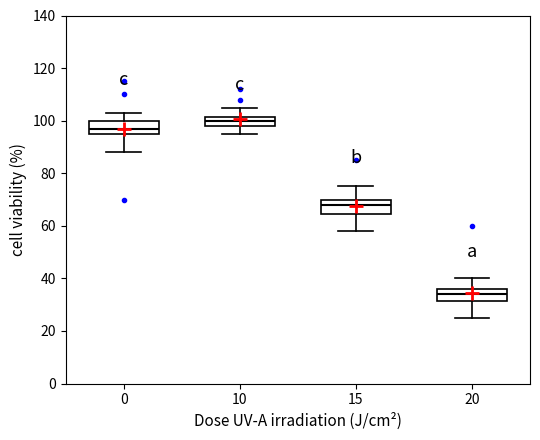

Where is the lower edge of the box at x = 0 on the y-axis? The values are not printed on the chart, so give them approximately, as read against the axis.

94